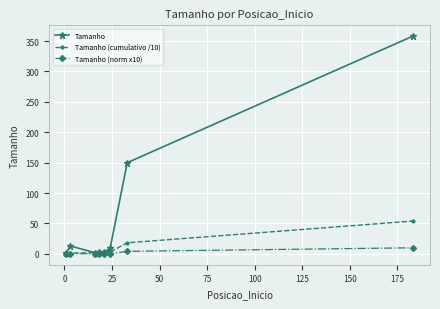

What is the value of the Tamanho point at the 8th from the left?

358.0